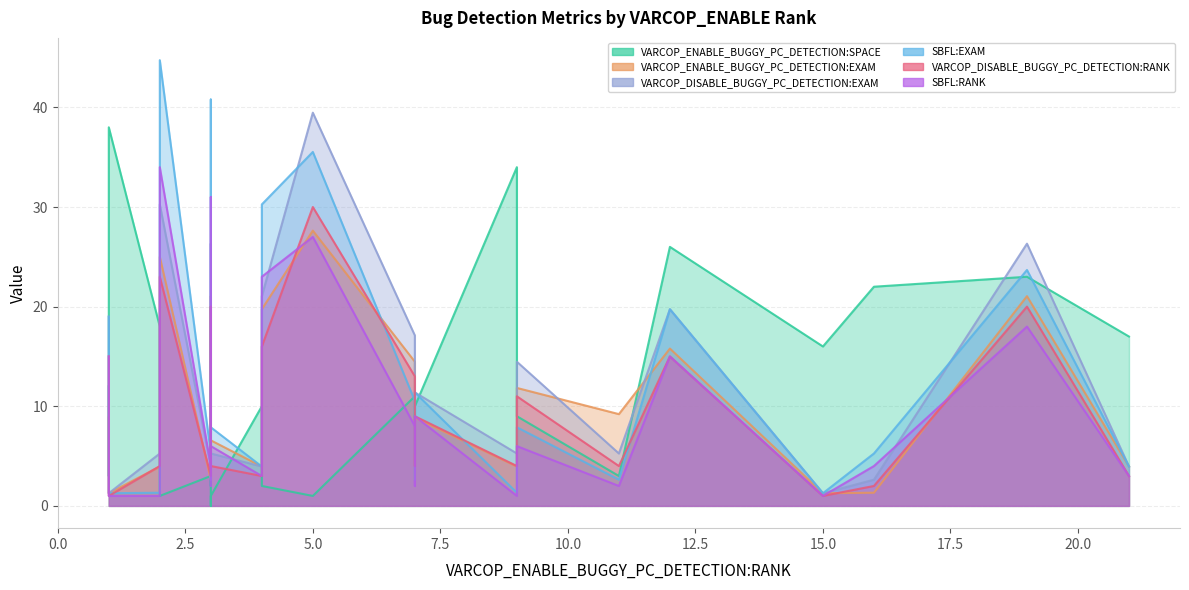

At how many categories does at least one series exceed 6?

21